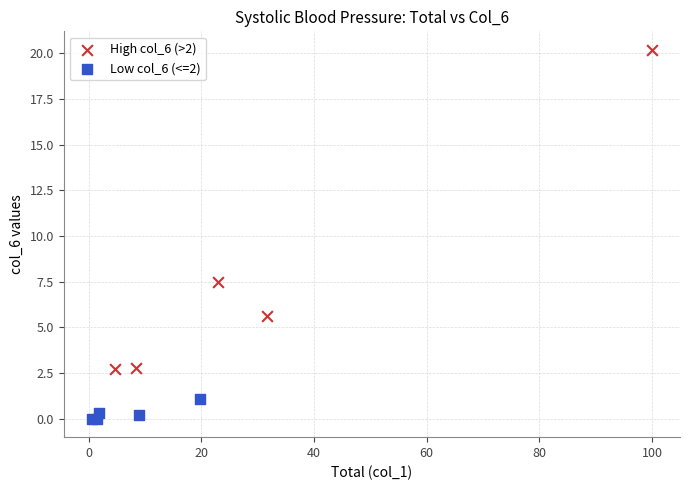

Which series contains the lowest Y value?

Low col_6 (<=2)